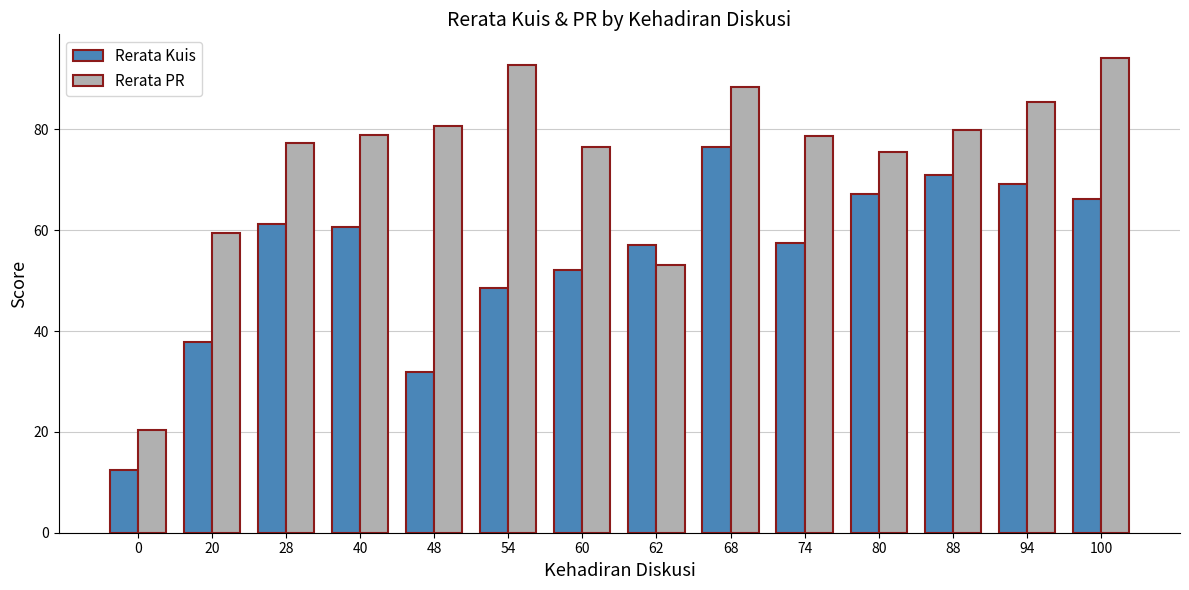

How many data points does each series have?

14